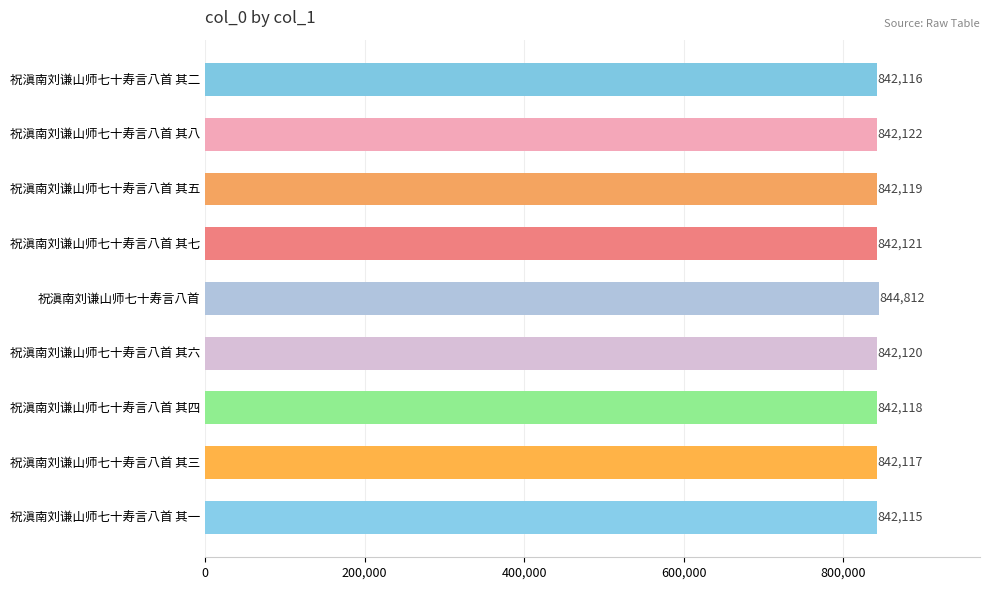

Does the chart contain stacked bars?

No